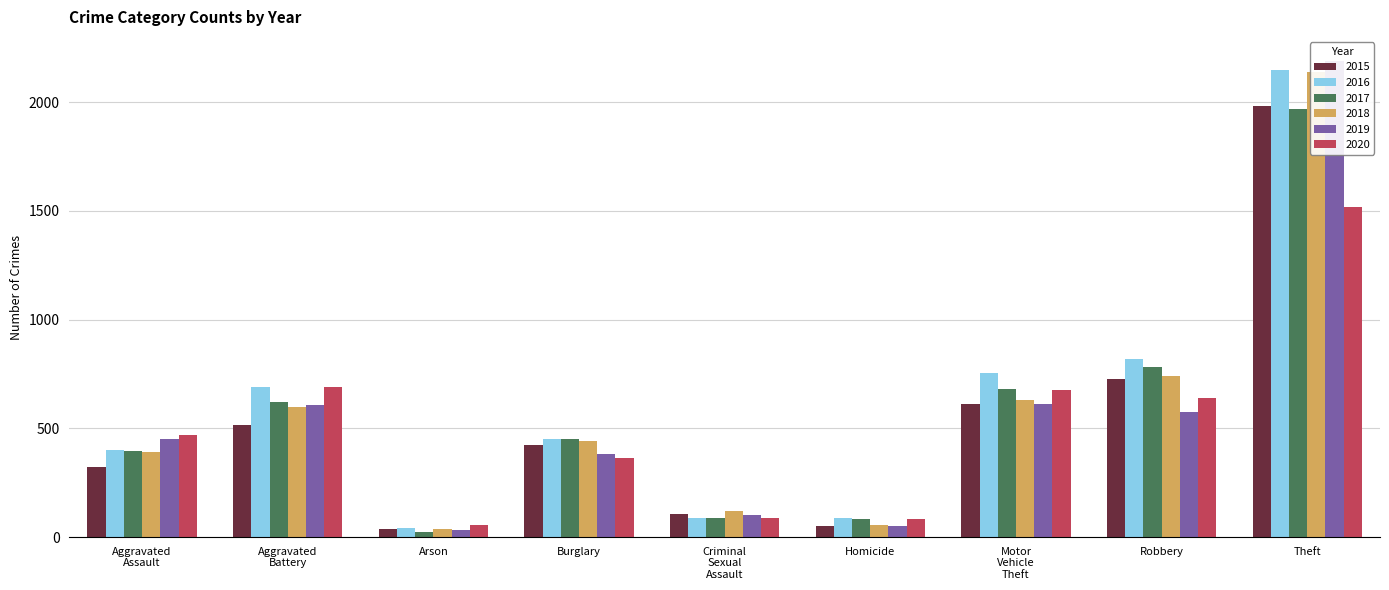

What position from the left is Aggravated Battery?

2